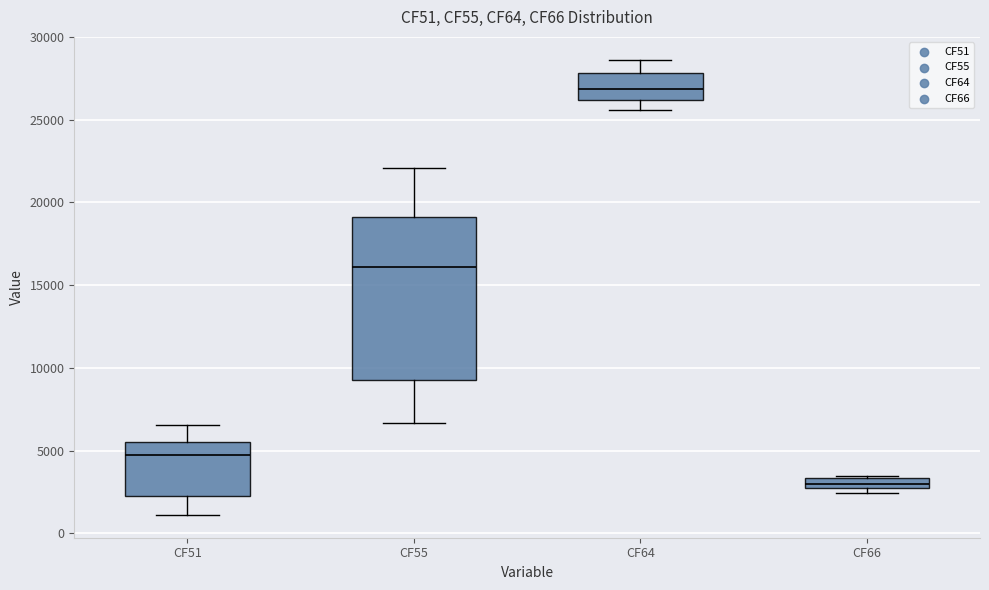

Where is the lower edge of the box for CF51 on the y-axis? The values are not printed on the chart, so give them approximately, as read against the axis.

2000